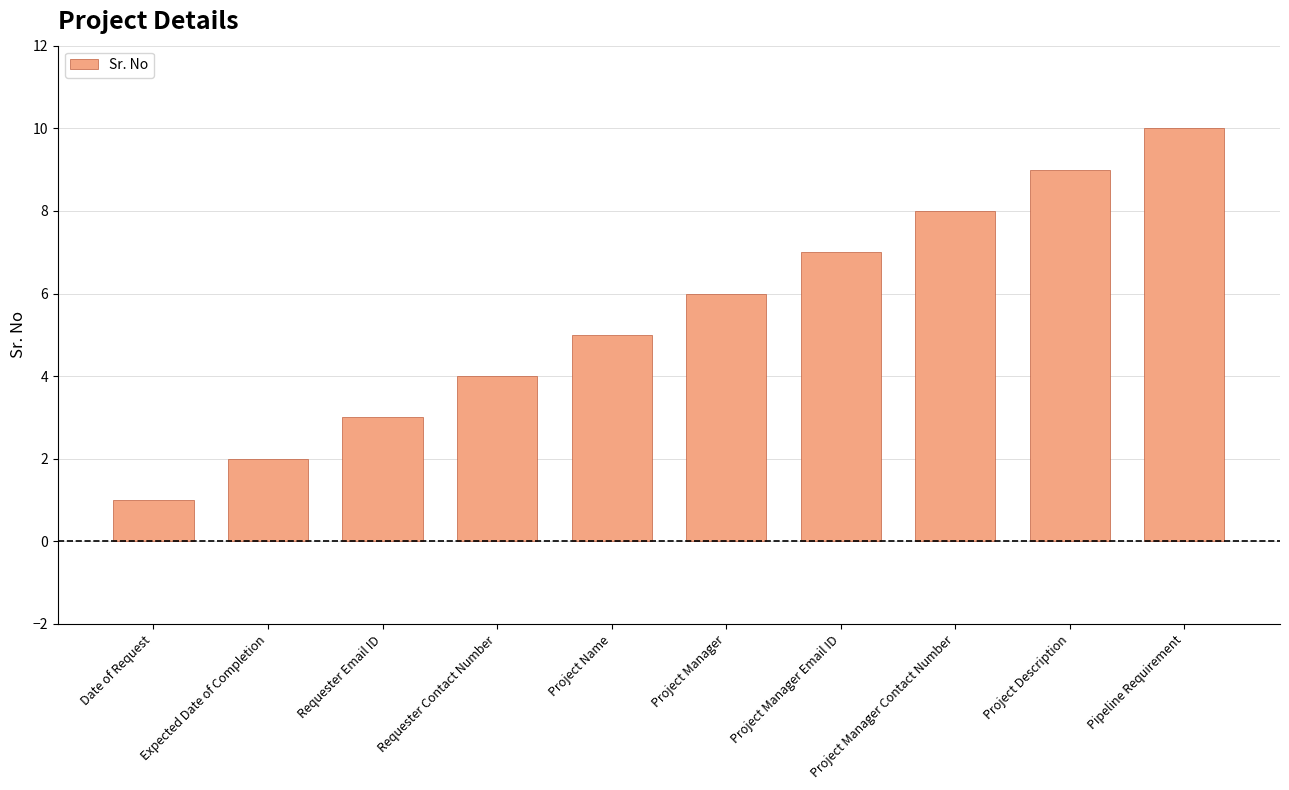

Rank the categories by value from highest to lowest.

Pipeline Requirement, Project Description, Project Manager Contact Number, Project Manager Email ID, Project Manager, Project Name, Requester Contact Number, Requester Email ID, Expected Date of Completion, Date of Request